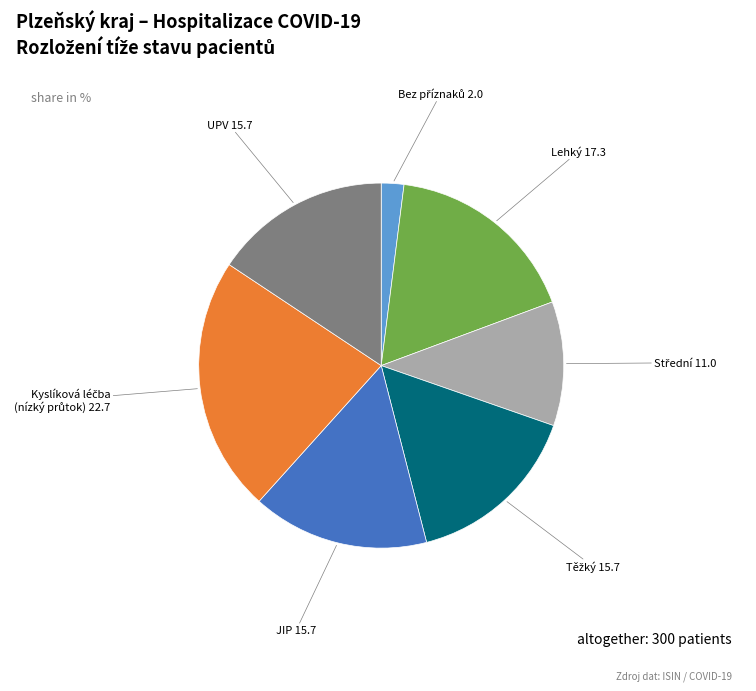

Is the sum of UPV and Lehký greater than half?

No